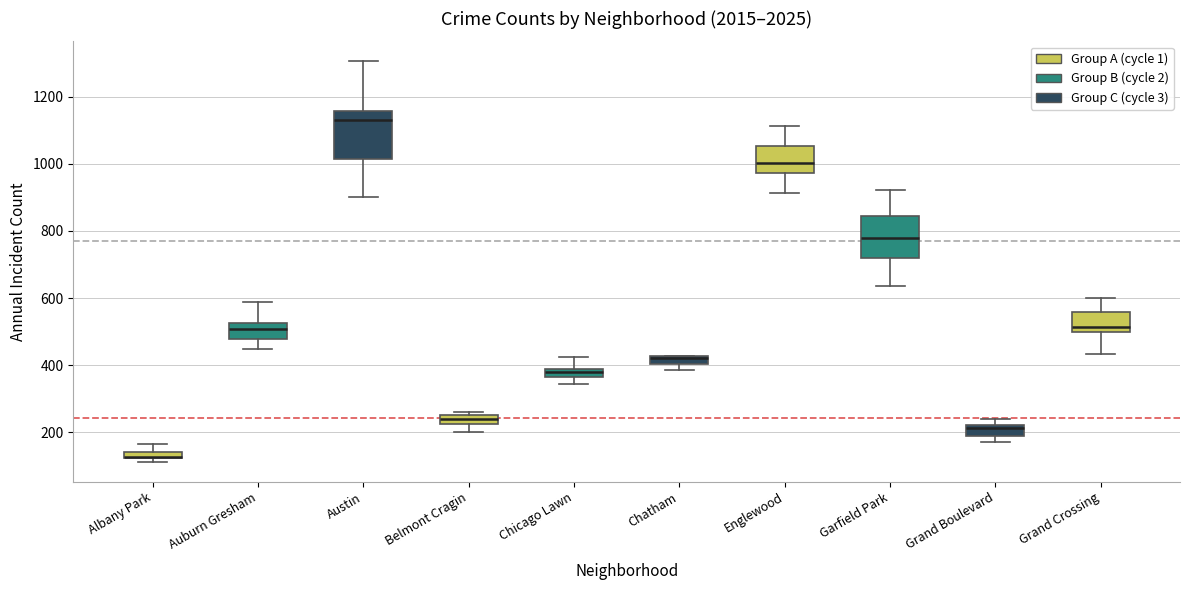

Where is the lower edge of the box for Grand Boulevard on the y-axis? The values are not printed on the chart, so give them approximately, as read against the axis.

180